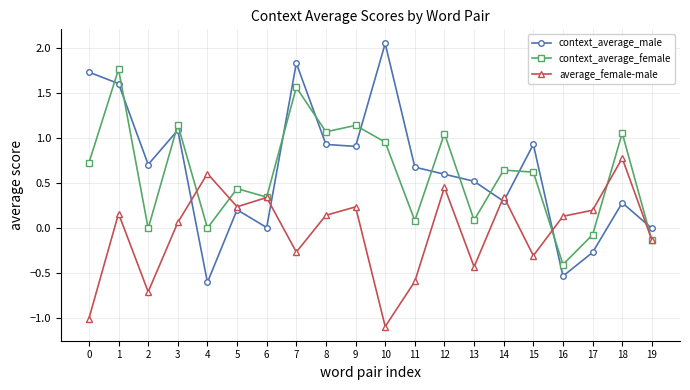

Is the value of average_female-male at 4 greater than the value of context_average_female at 8?

No